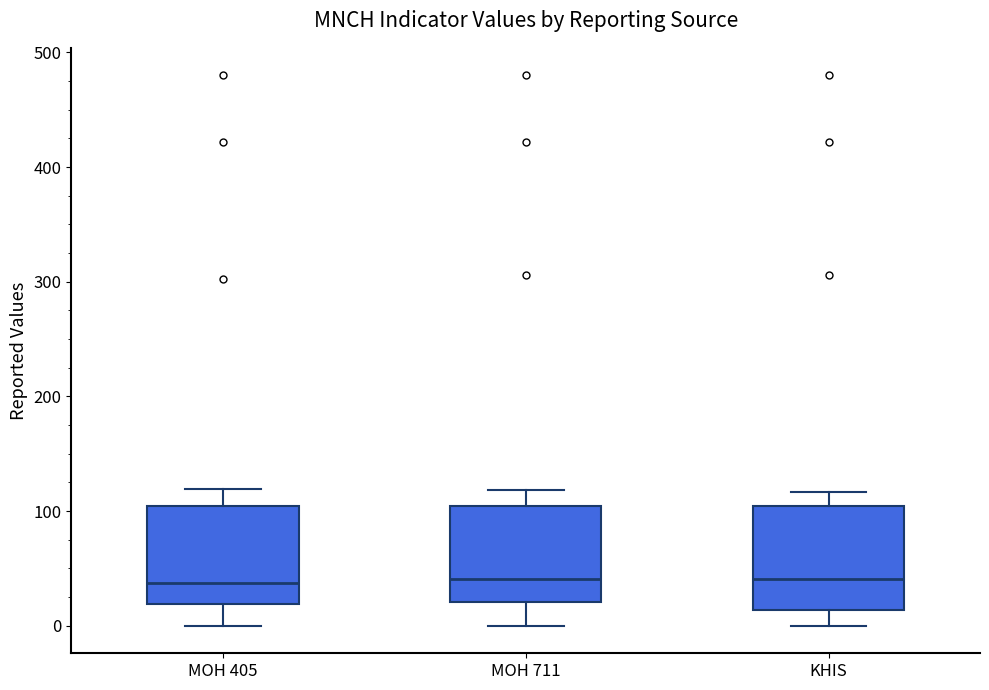

Reading left to right, transcribe this box plot: for each box, give where its median line is, the range the box spans, and where its two whiskers end, as read against the y-axis. The values are not printed on the chart, so give them approximately, as read against the axis.

MOH 405: median 40, box 20 to 100, whiskers 0 to 120
MOH 711: median 40, box 20 to 100, whiskers 0 to 120
KHIS: median 40, box 10 to 100, whiskers 0 to 120